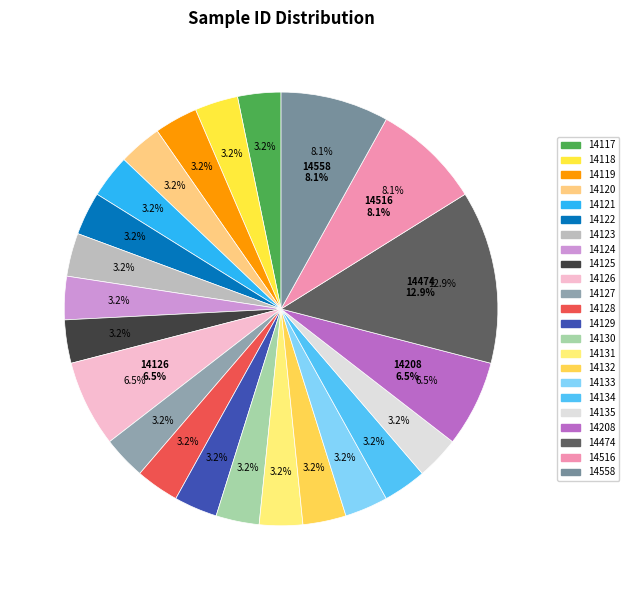

Which slice is the smallest?

14117